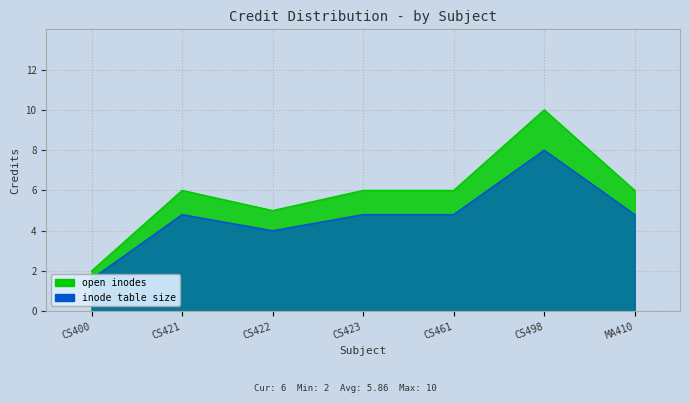

The value of inode table size at CS461 is 1.1. True or false?

False